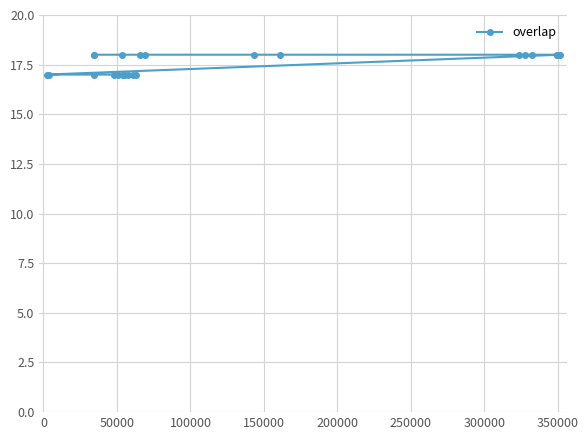

What is the sum of all values?

438